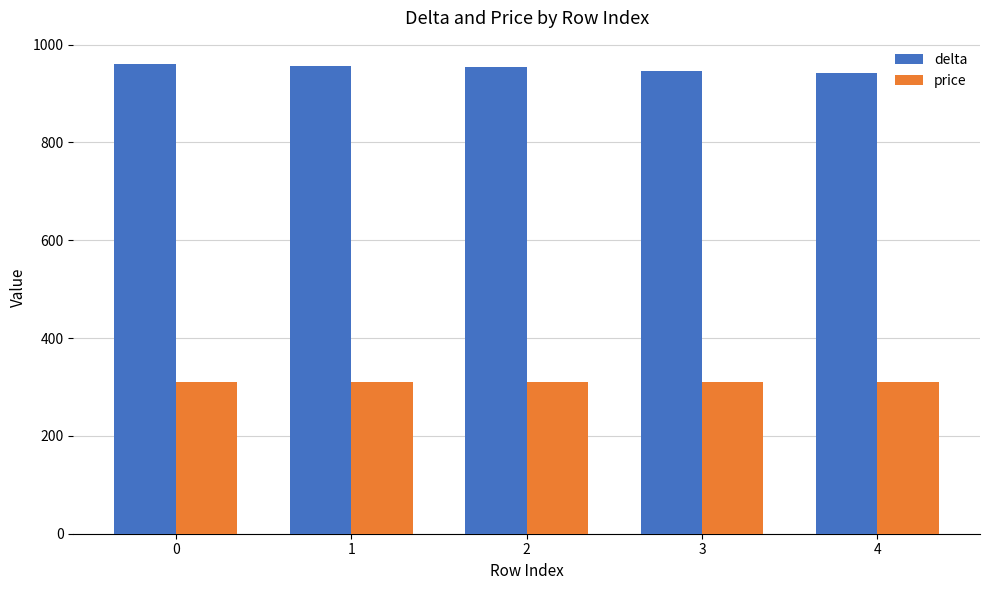

Is the value of delta at 2 greater than the value of price at 1?

Yes